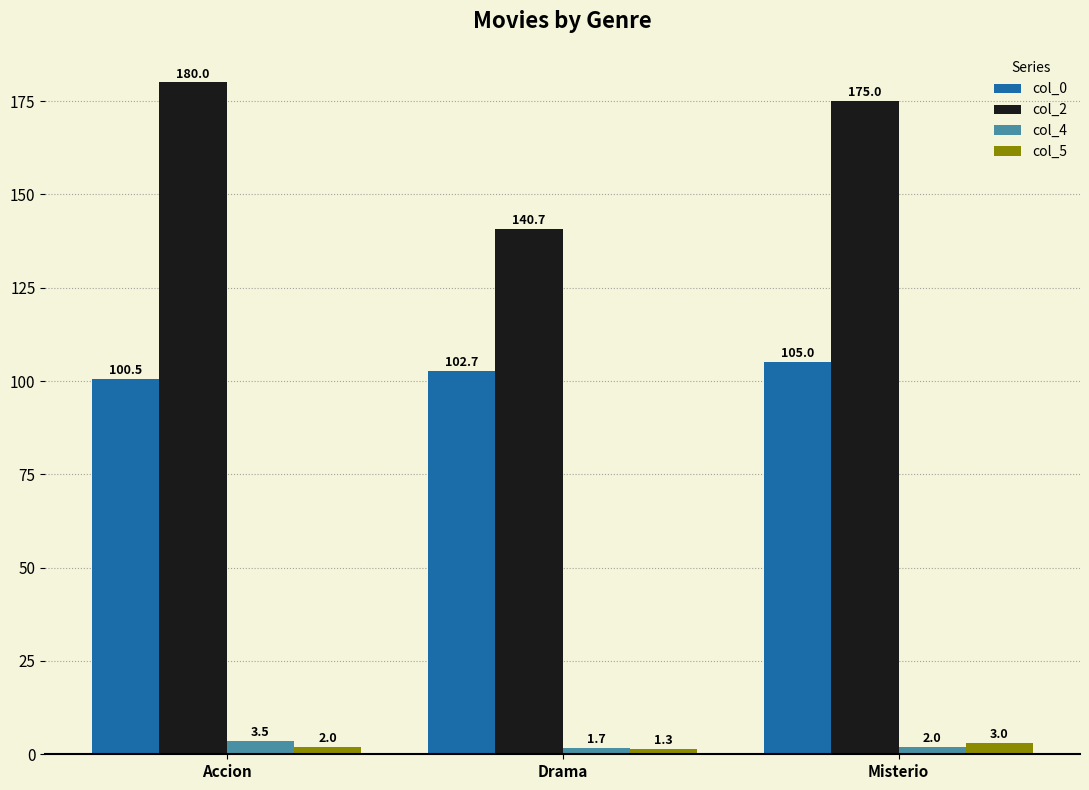

At which category is the sum across all series the highest?

Accion